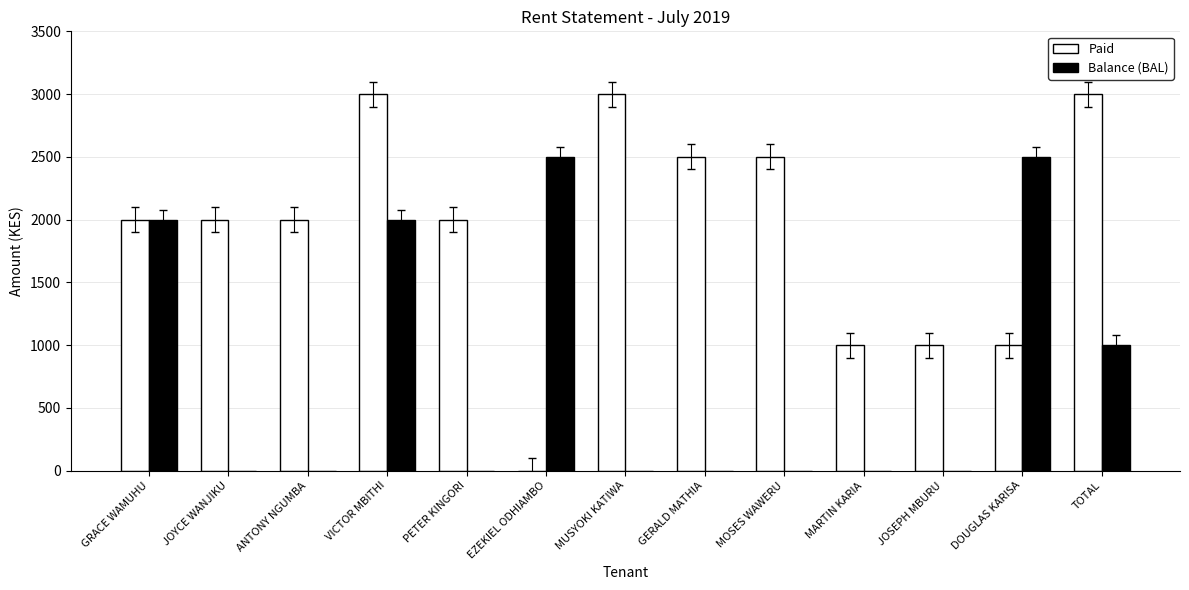

What is the highest value of the Balance (BAL) series?

2500